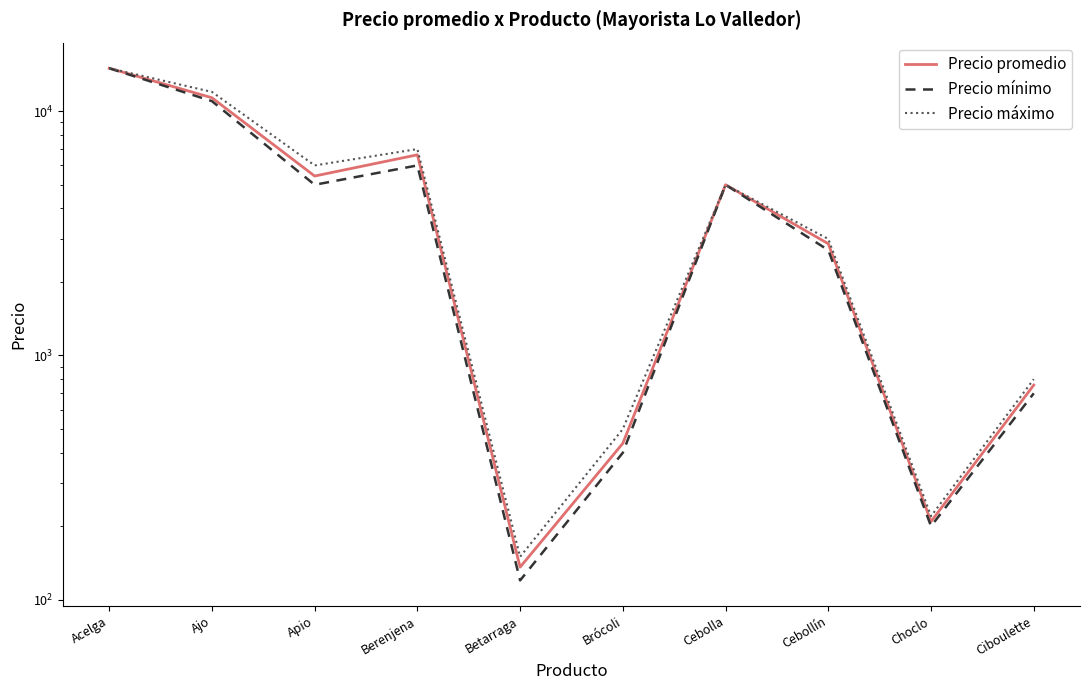

True or false: Precio máximo and Precio mínimo intersect in this chart.

False